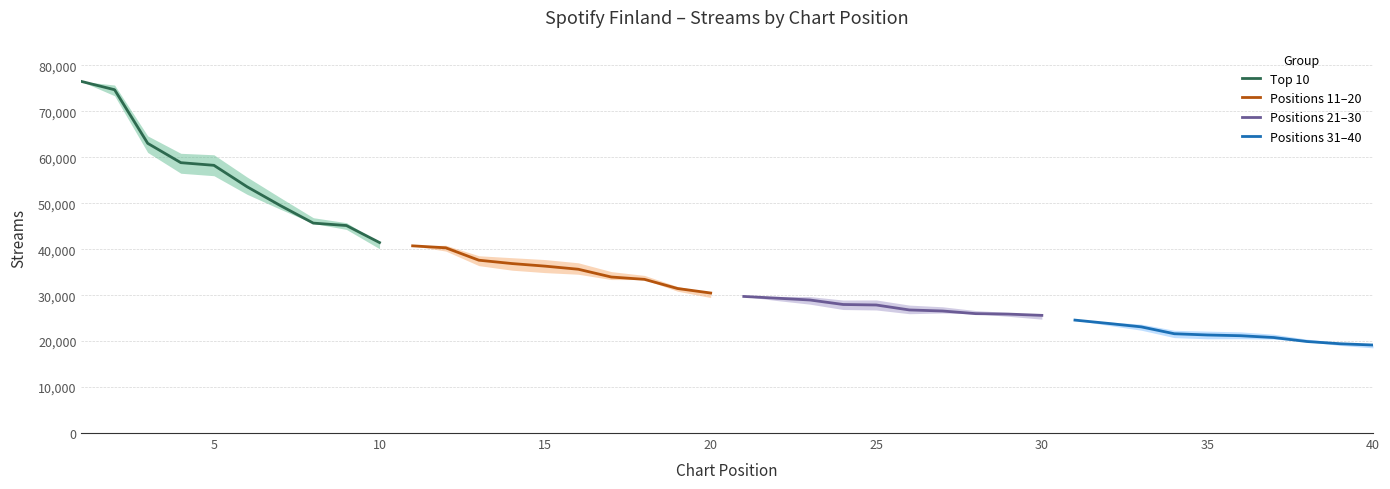

How many lines are shown in the chart?

4